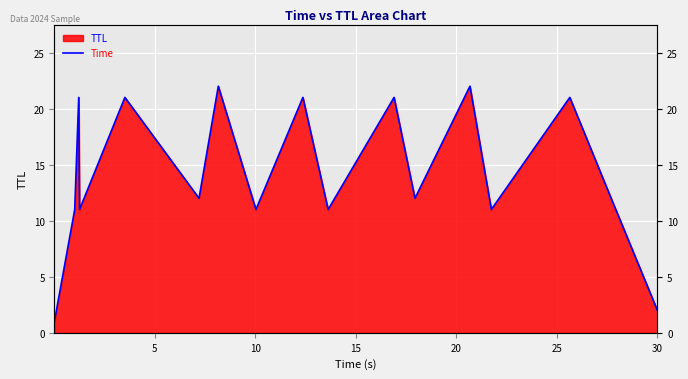

What is the label of the 12th point from the right?

25